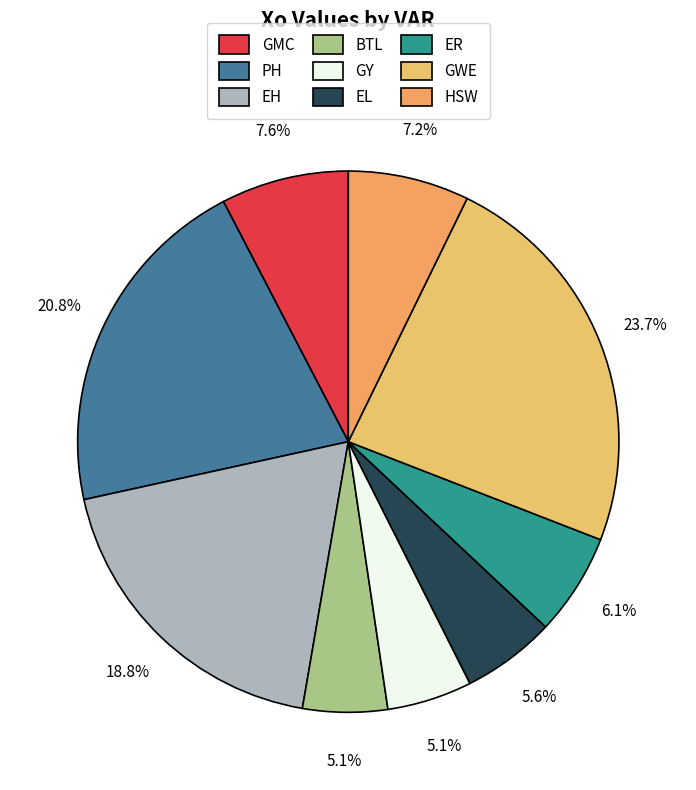

Is there any slice that represents more than half of the pie?

No